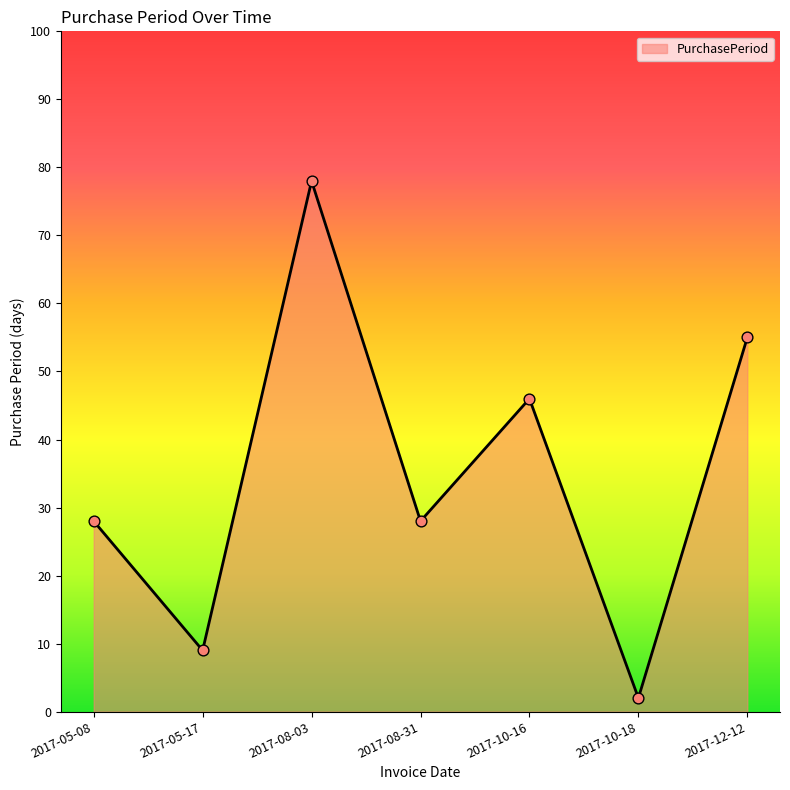

Which has a higher value, 2017-10-16 or 2017-08-31?

2017-10-16